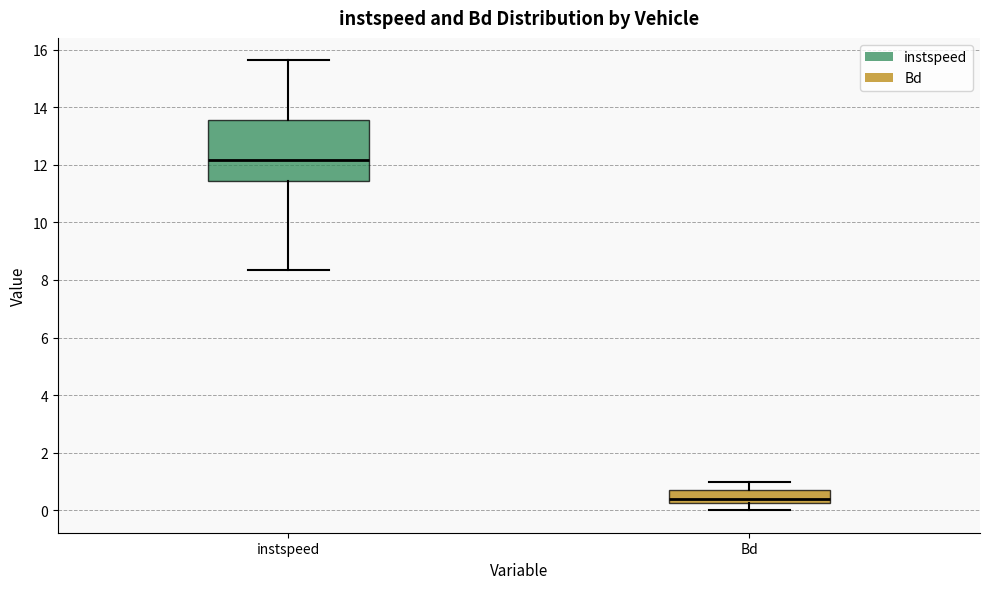

Reading left to right, read every box against the y-axis: the position of its median line, the range the box covers, and the ends of its whiskers. The values are not printed on the chart, so give them approximately, as read against the axis.

instspeed: median 12.2, box 11.4 to 13.6, whiskers 8.4 to 15.6
Bd: median 0.4, box 0.2 to 0.8, whiskers 0.0 to 1.0